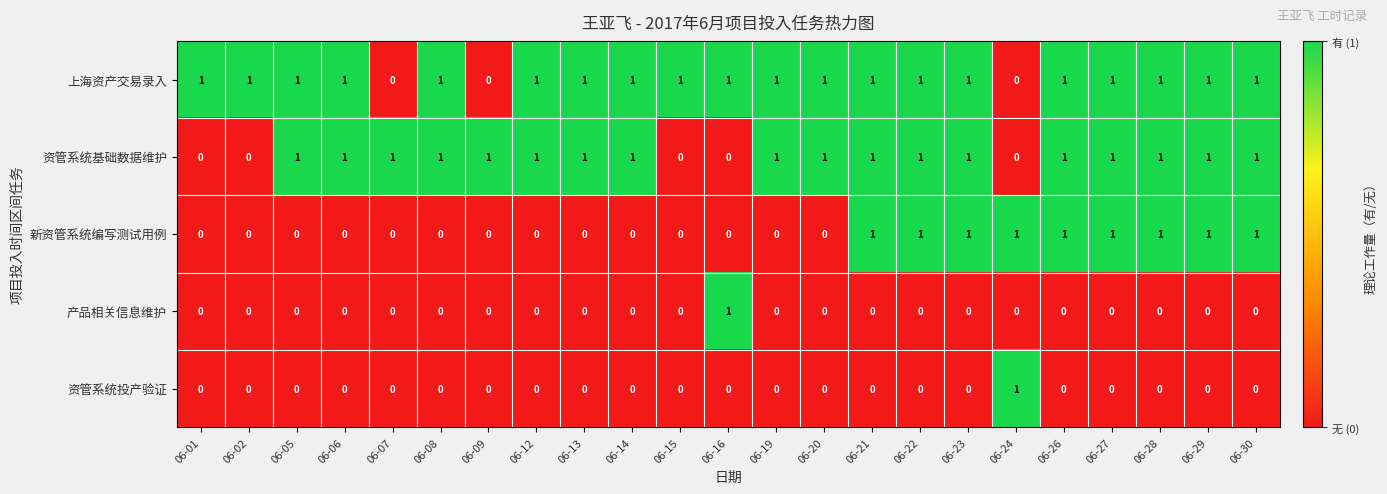

How many 上海资产交易录入 values are between 1 and 2?

20